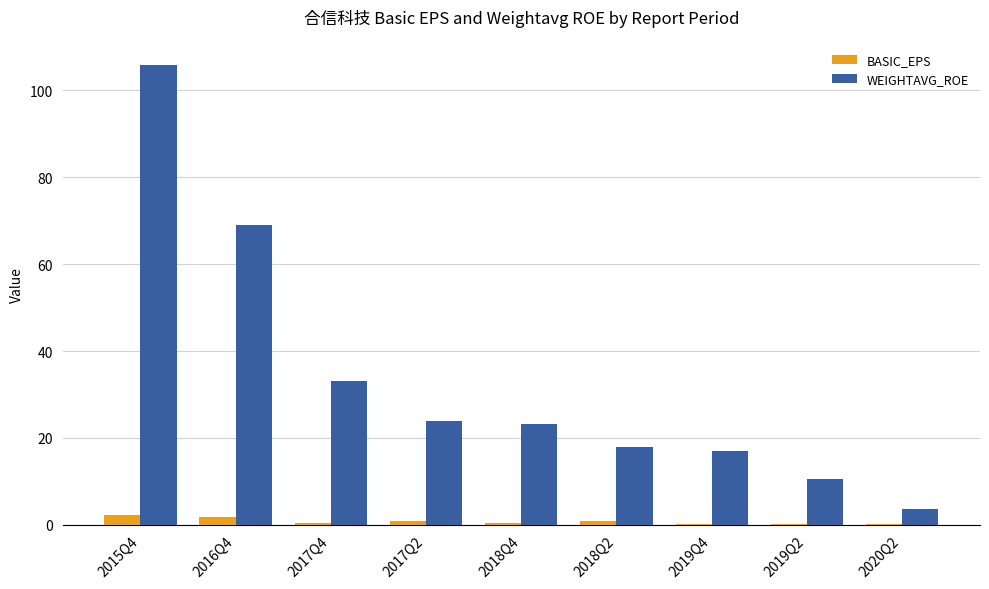

Is the value of WEIGHTAVG_ROE at 2019Q4 greater than the value of BASIC_EPS at 2017Q4?

Yes